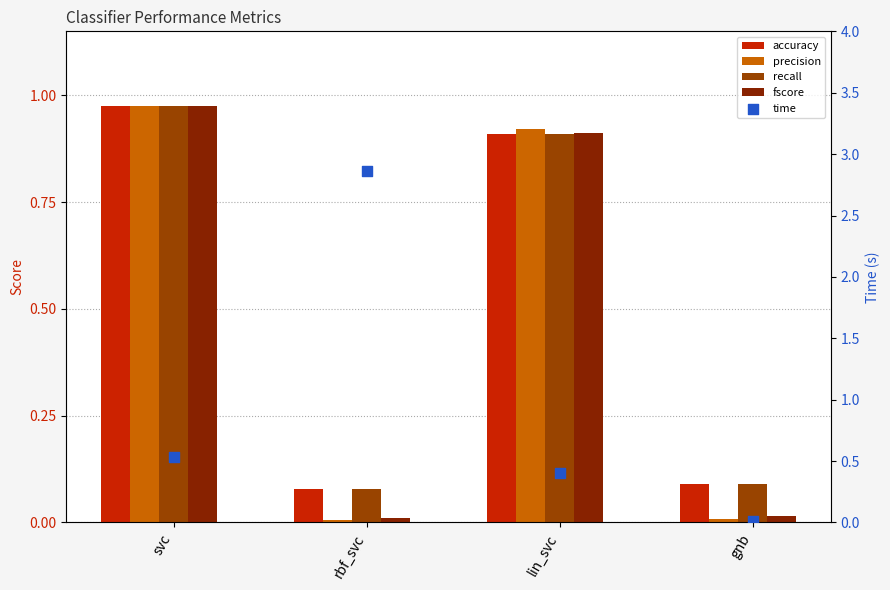

What is the total value across all series at svc?

4.4